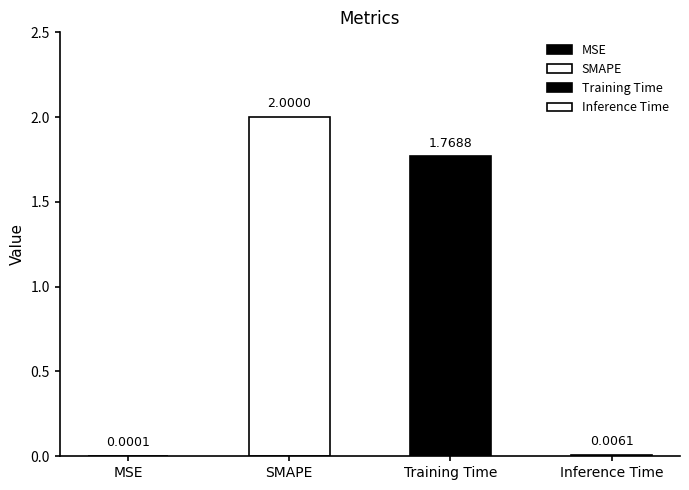

What position from the right is SMAPE?

3